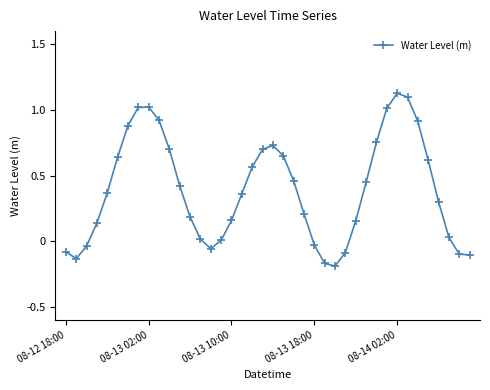

How many points are higher than both their immediate neighbors (excluding endpoints)?

3